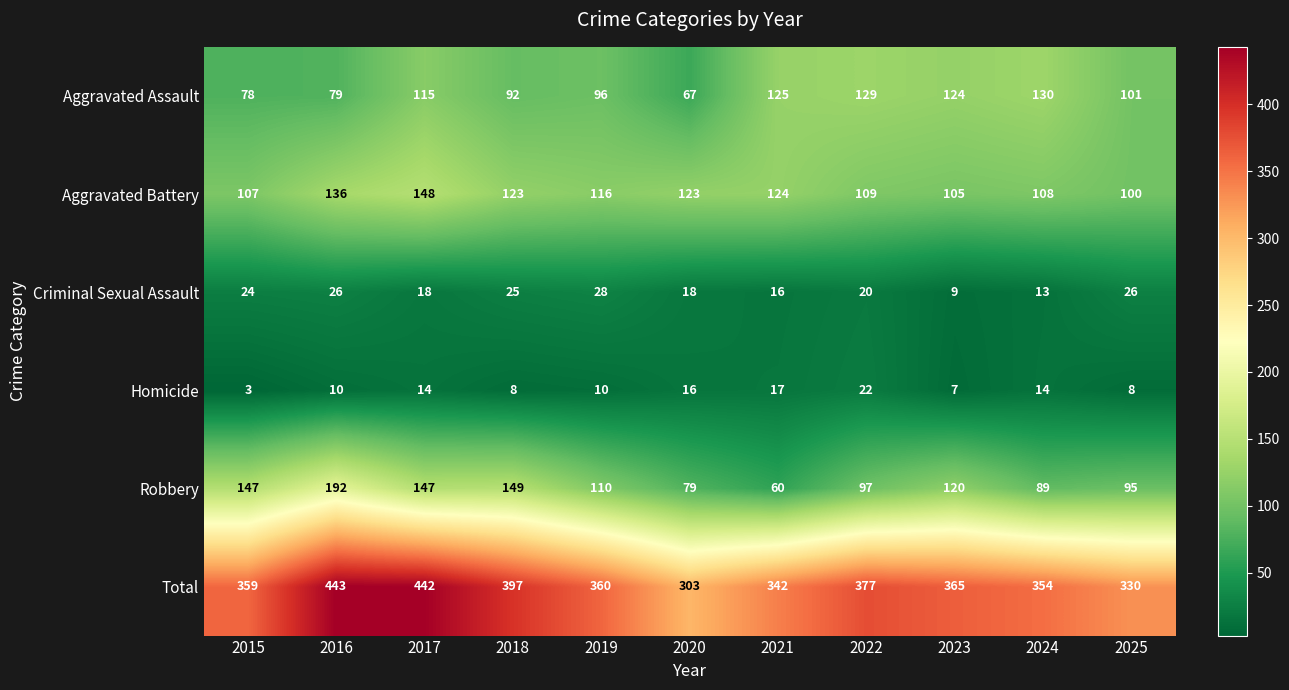

What value does the Aggravated Battery series have at 2019, to the nearest 10?

120